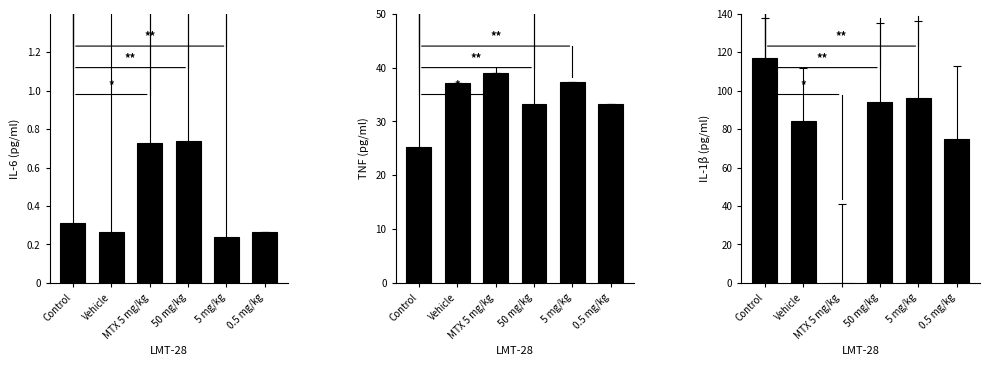

Is it true that x2 equals 94.0 at 50 mg/kg?

True